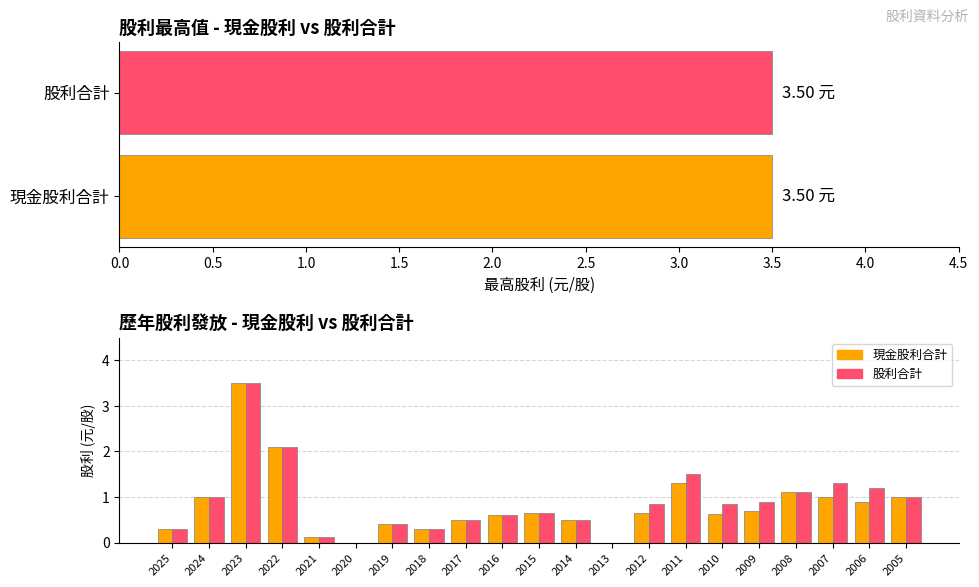

The 股利合計 series shows 0.2 at 2021. True or false?

False